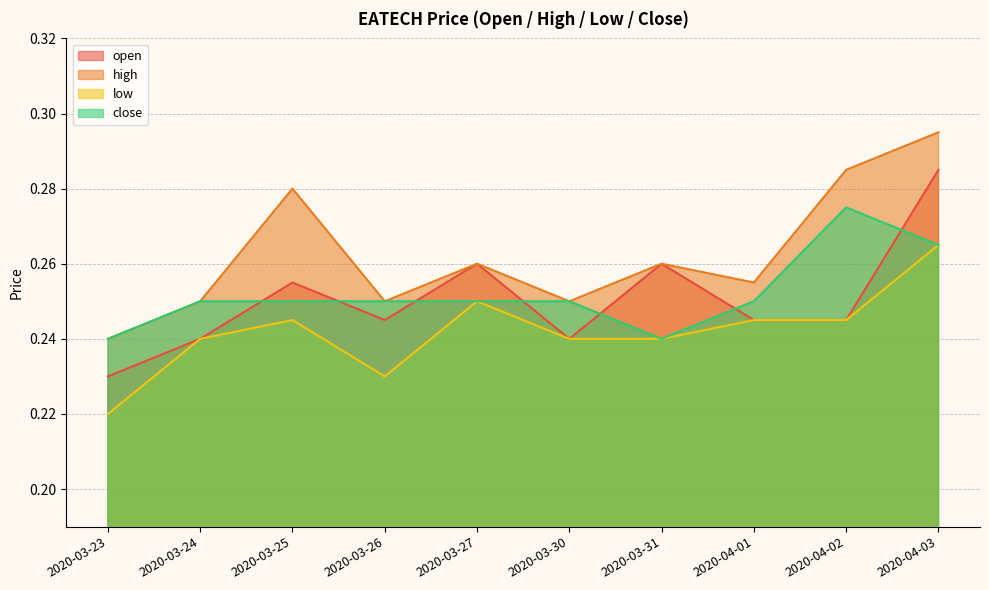

At which category is the sum across all series the highest?

2020-04-03